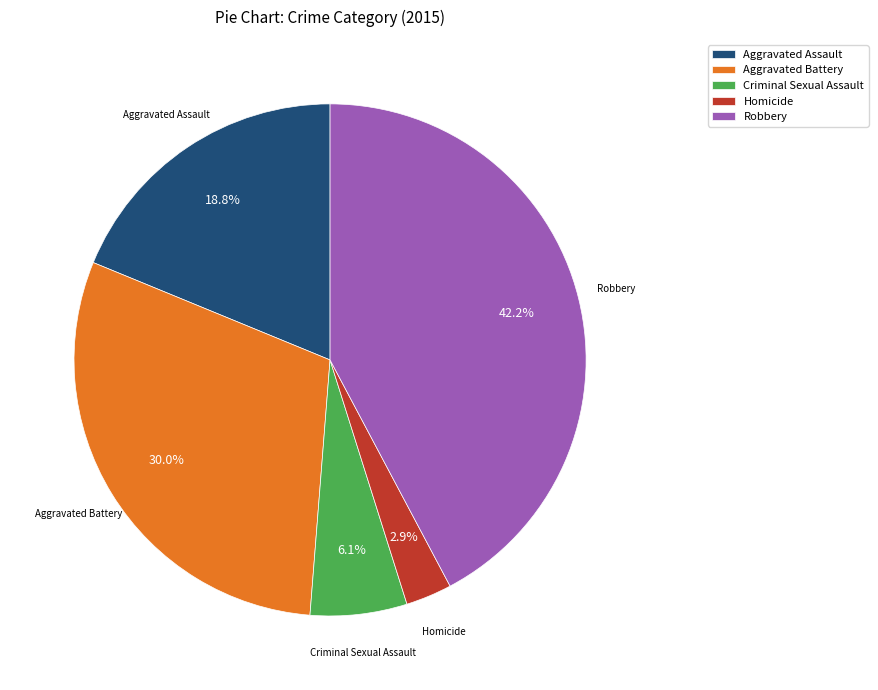

Is it true that Criminal Sexual Assault is 17% of the pie?

False